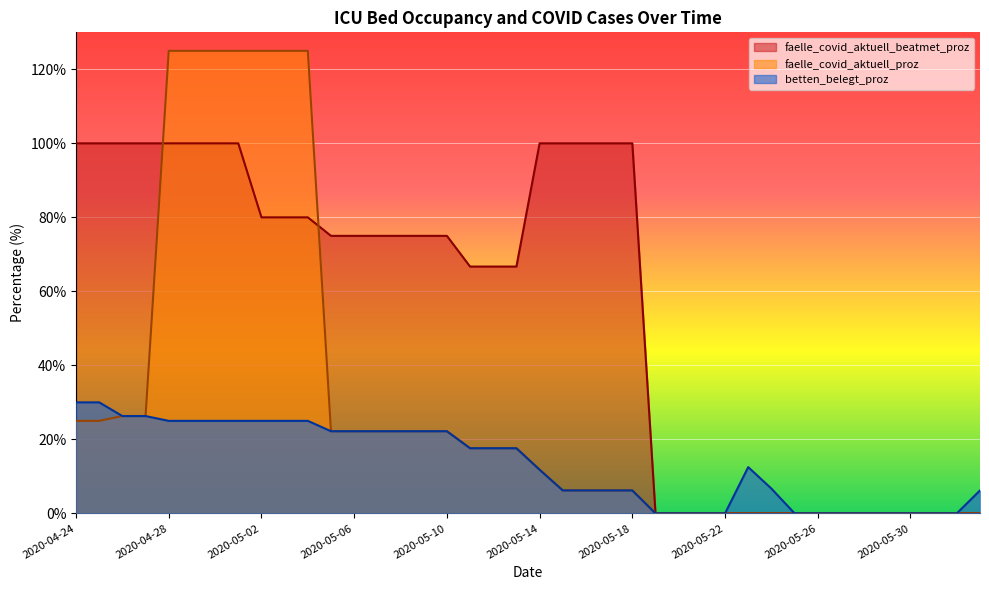

Which series has the widest spread of values?

faelle_covid_aktuell_proz